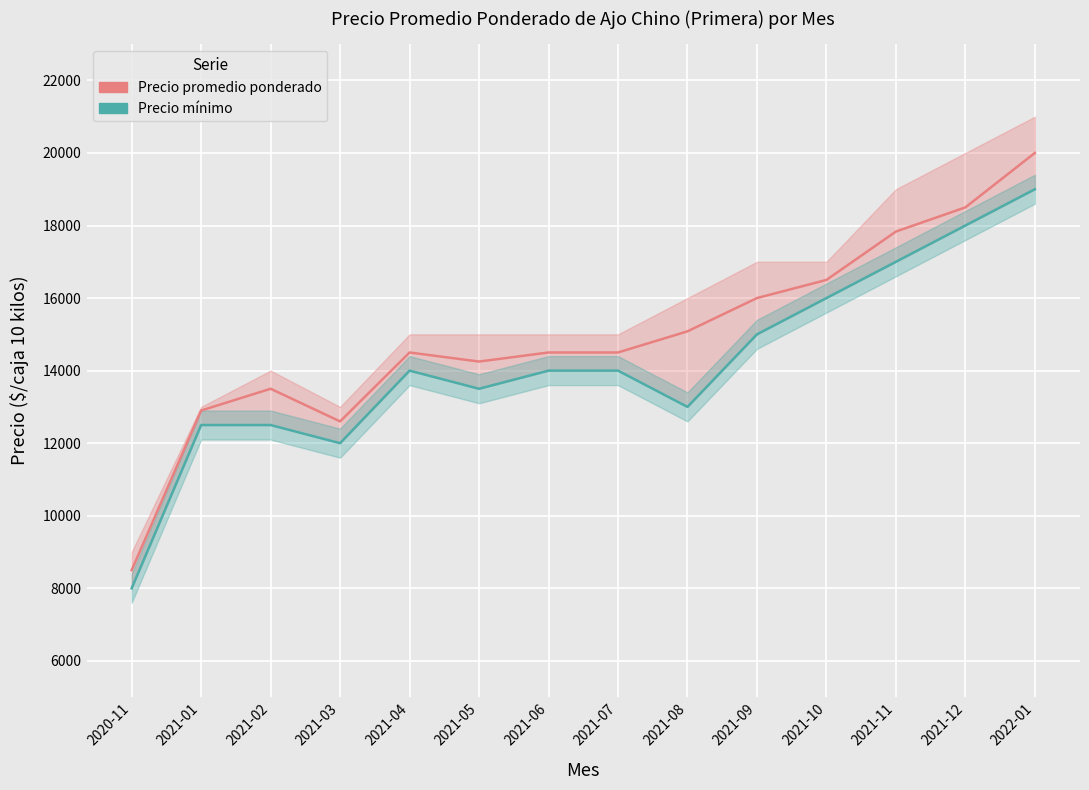

The Precio promedio ponderado series shows 14500 at 2021-07. True or false?

True